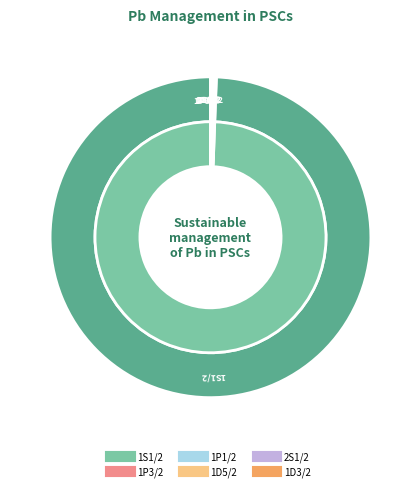

Rank the categories by value from lowest to highest.

1P3/2, 1P1/2, 1D5/2, 2S1/2, 1D3/2, 1S1/2